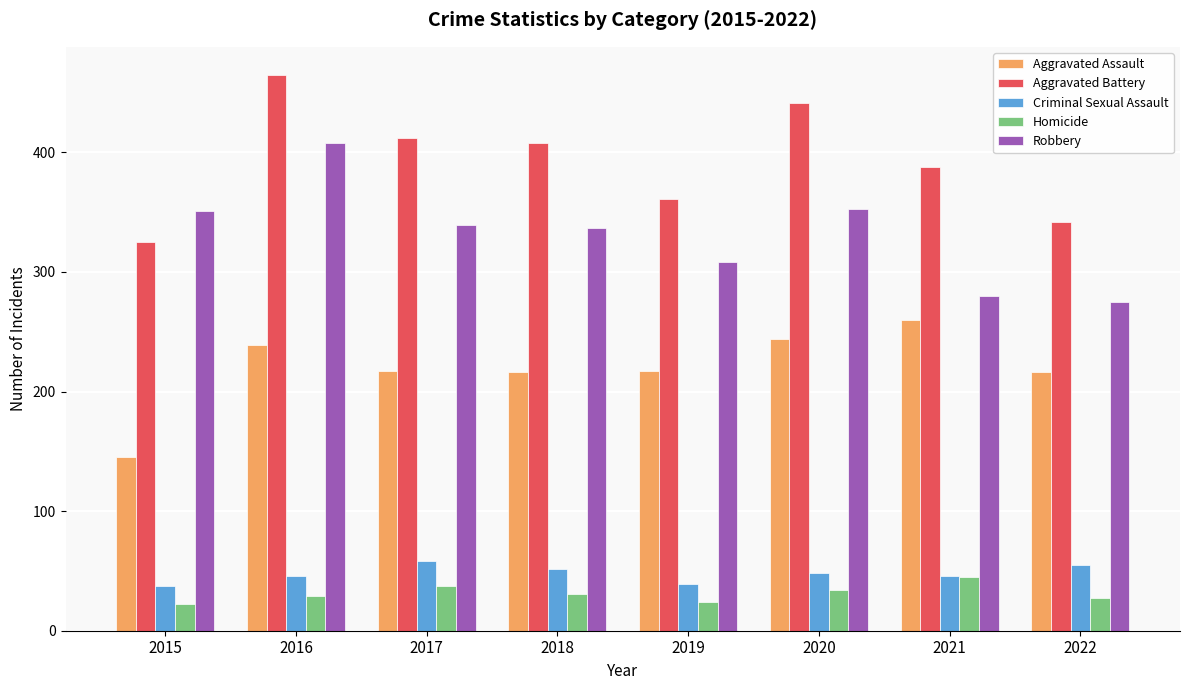

How many bars are there in total?

40